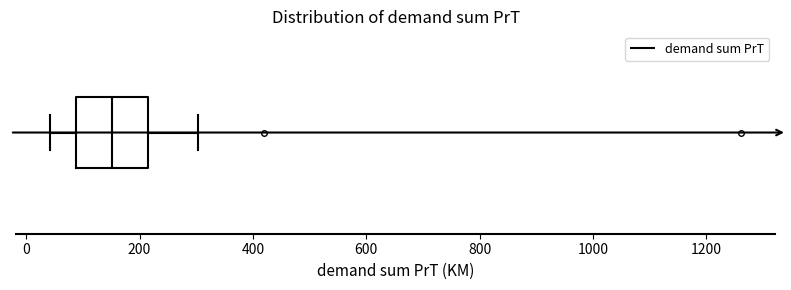

Where does the left whisker of the box end on the x-axis? The values are not printed on the chart, so give them approximately, as read against the axis.

40